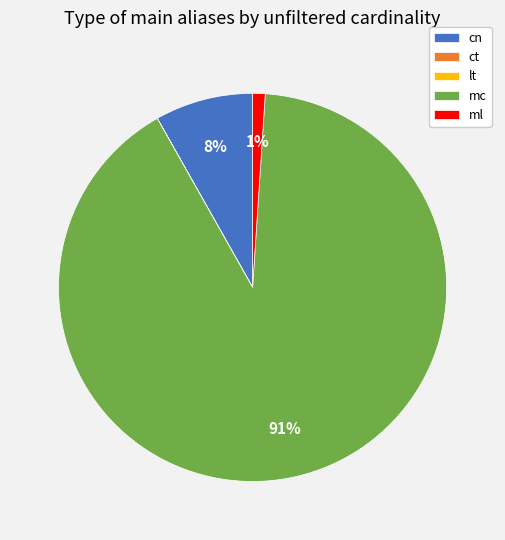

Which category has the biggest portion of the pie?

mc